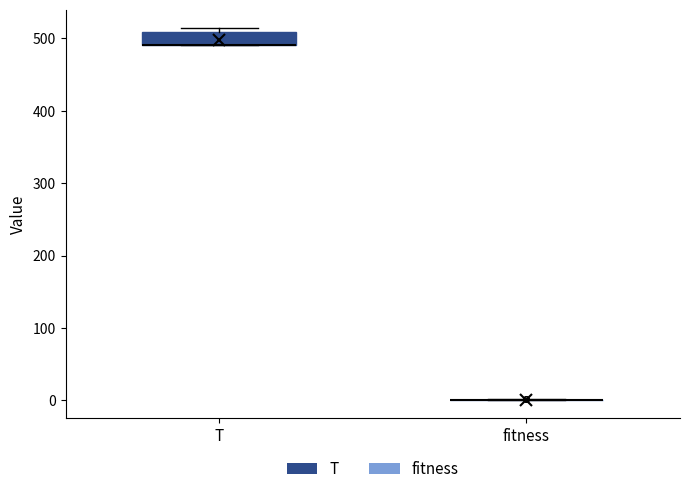

Which box is the tallest, from its lower edge to its upper edge?

T